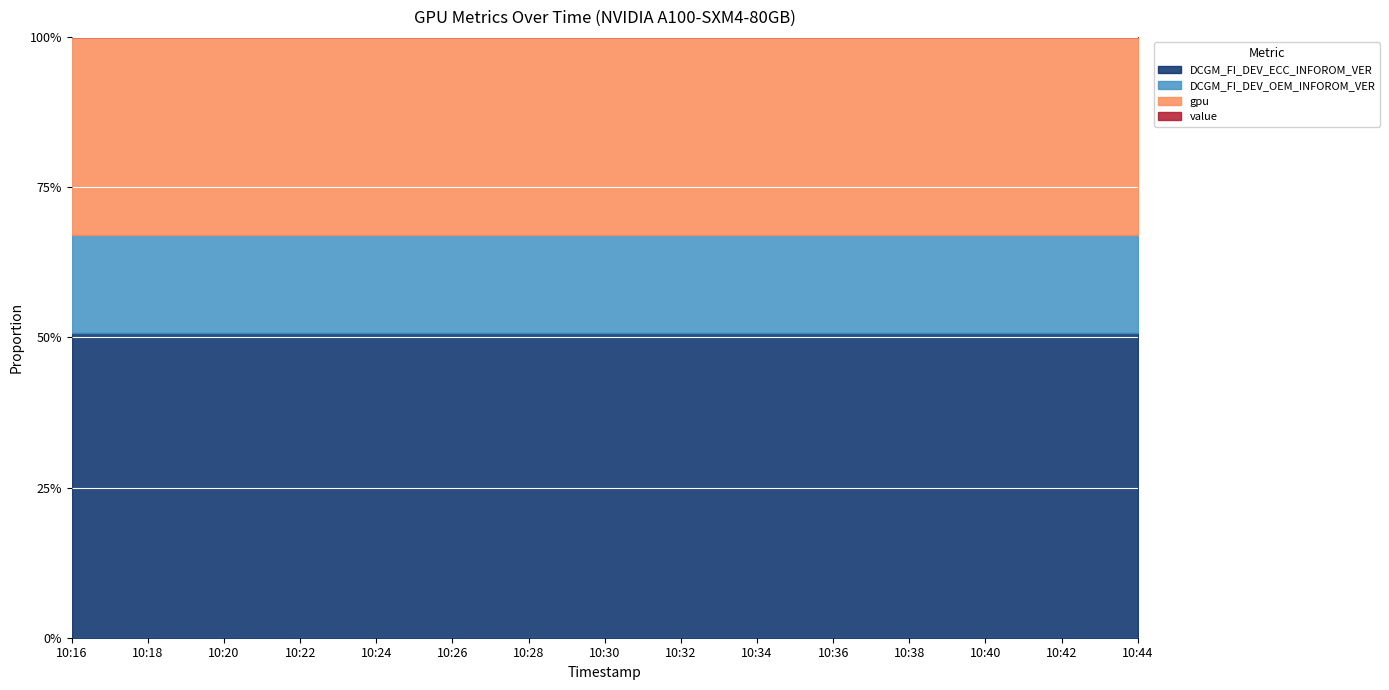

List the series in order of their overall mean, lowest first.

value, DCGM_FI_DEV_OEM_INFOROM_VER, gpu, DCGM_FI_DEV_ECC_INFOROM_VER